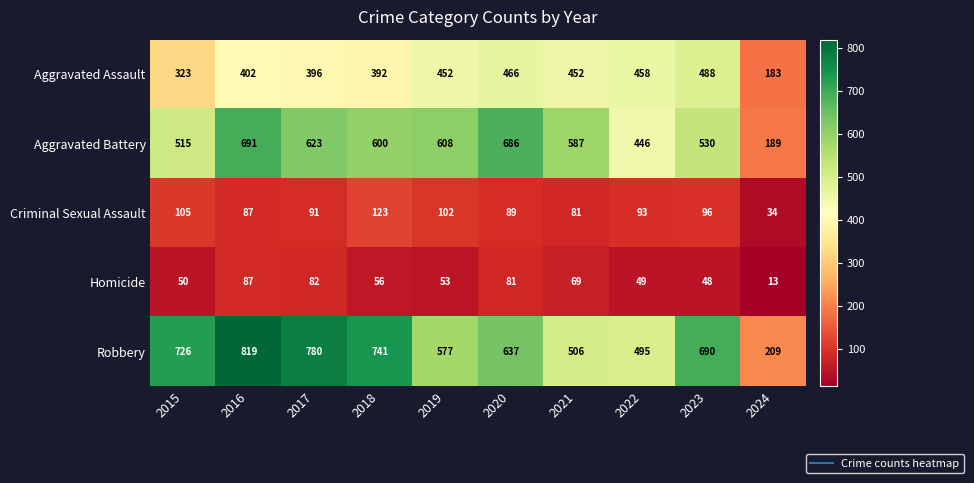

At which label does Criminal Sexual Assault first exceed 93?

2015